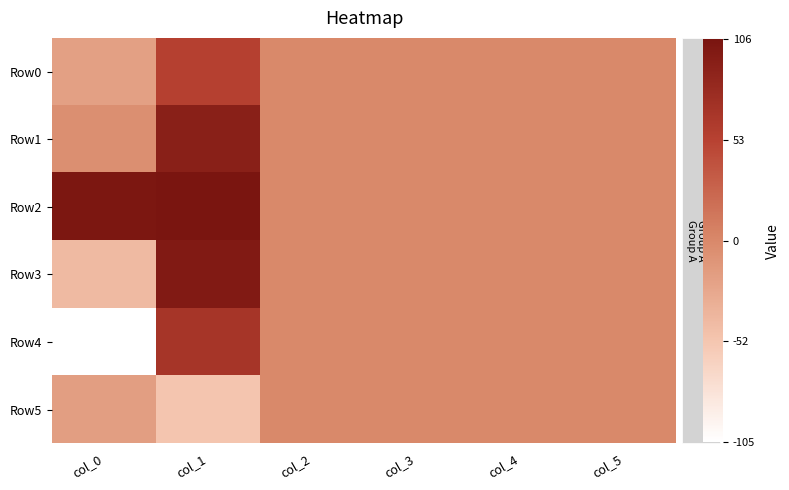

At which category is the sum across all series the highest?

col_1